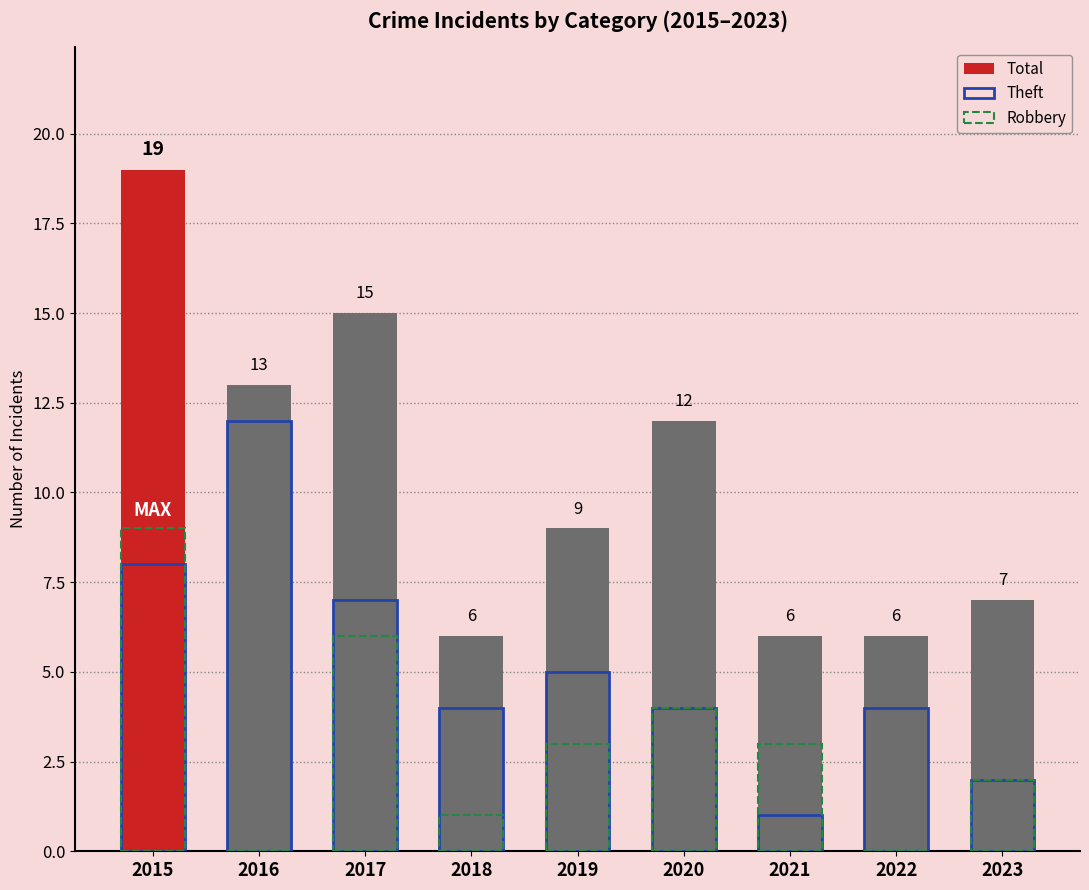

What is the highest value of the Theft series?

12